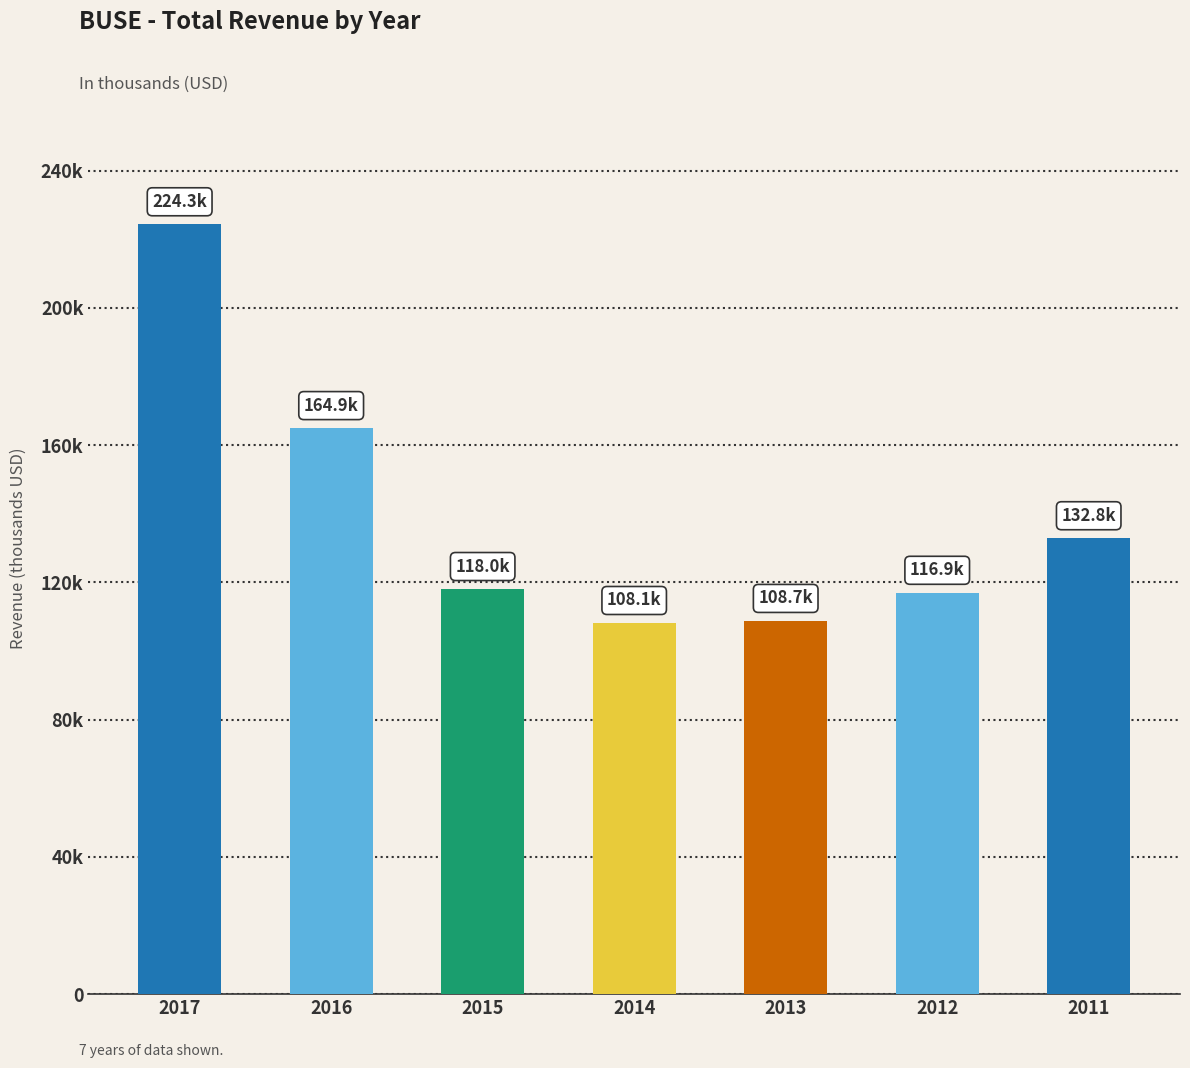

Reading left to right, what are all the values shown in this chart?

224300	164900	118000	108100	108700	116900	132800